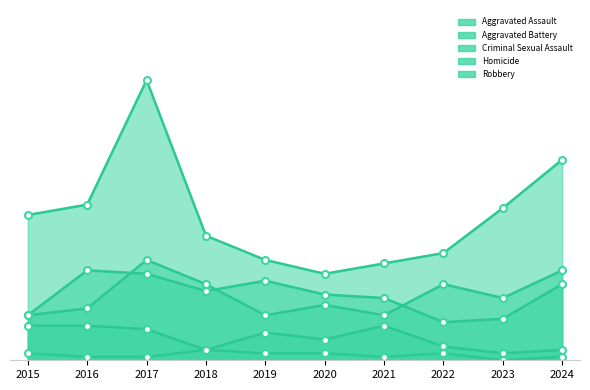

At which category does Aggravated Battery reach its first local valley?

2019